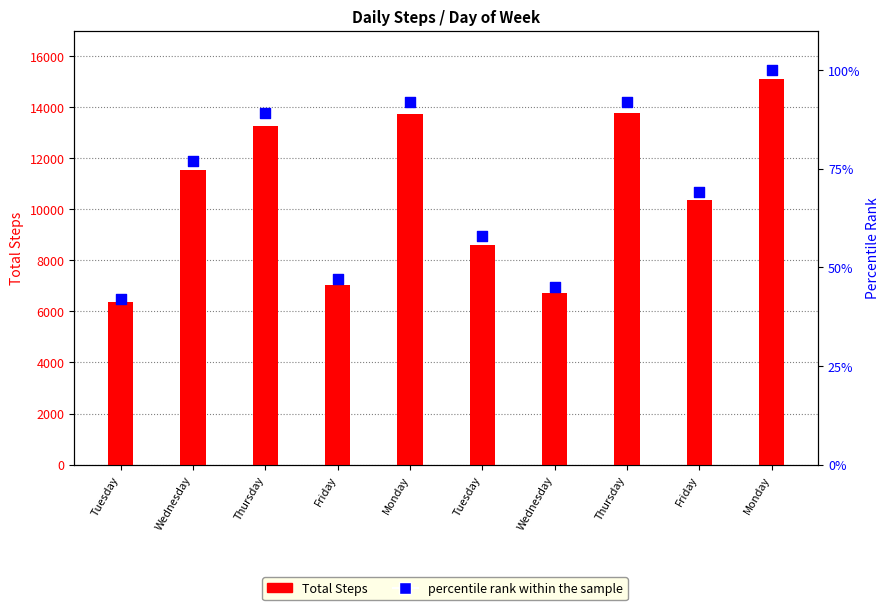

What is the total value across all series at Thursday?

13358